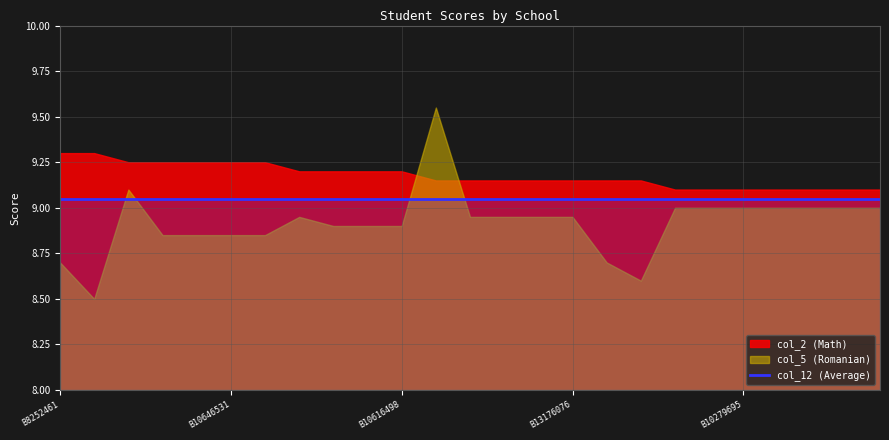

Does the chart have visible grid lines?

Yes